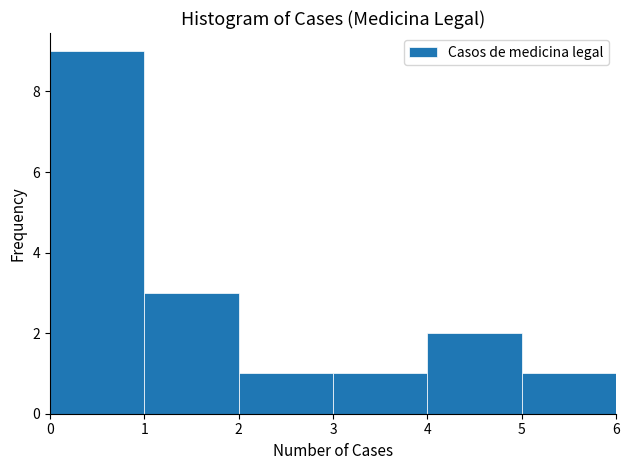

Which range on the x-axis has the tallest bar?

0 to 1